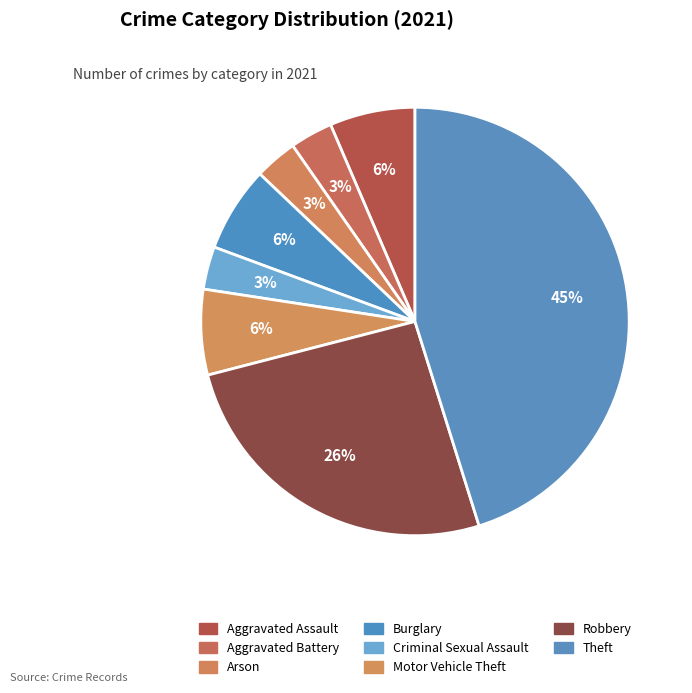

Does Theft represent more than half of the total?

No